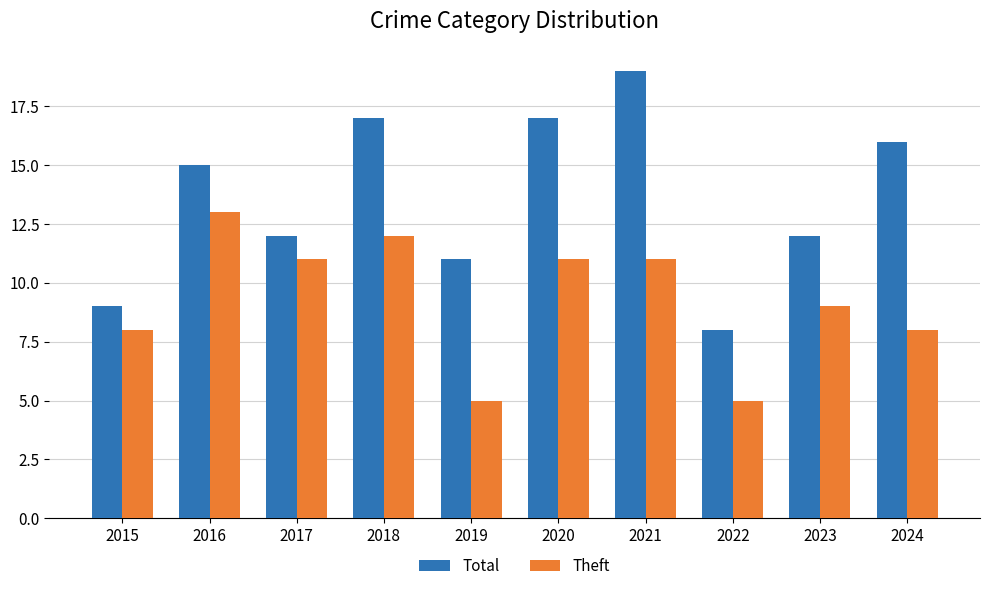

Reading left to right, what are all the values shown in this chart?

Total: 2015=9	2016=15	2017=12	2018=17	2019=11	2020=17	2021=19	2022=8	2023=12	2024=16
Theft: 2015=8	2016=13	2017=11	2018=12	2019=5	2020=11	2021=11	2022=5	2023=9	2024=8